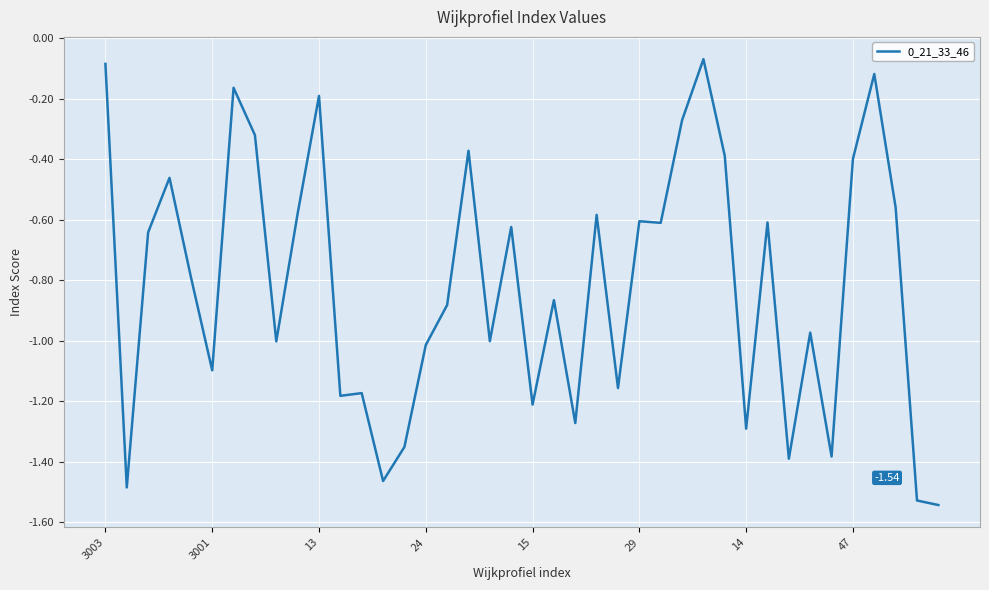

What is the difference between the maximum and minimum values?

1.5